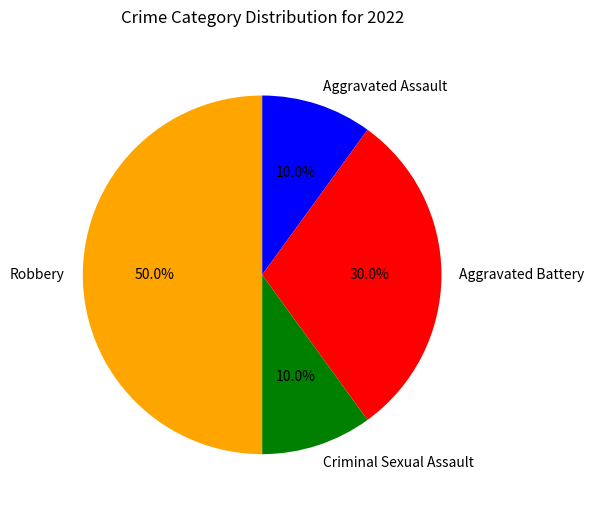

What is the ratio of the value at Robbery to the value at Criminal Sexual Assault?

5.0